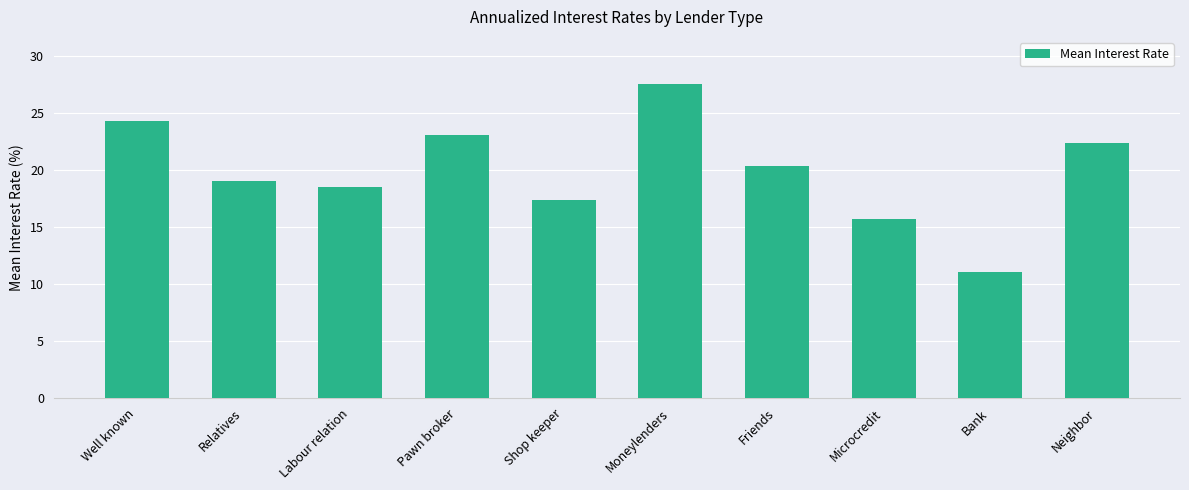

What position from the left is Pawn broker?

4